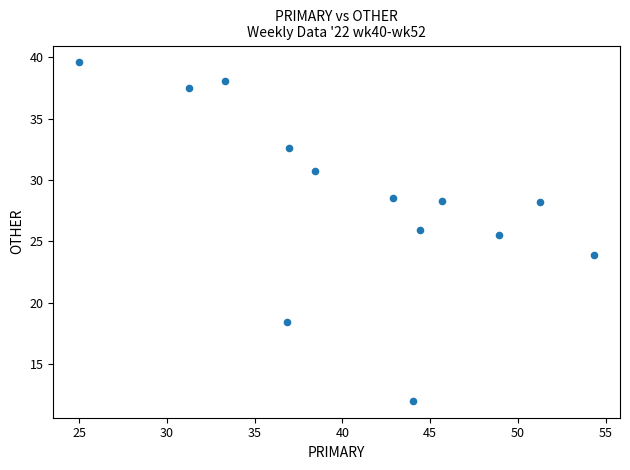

What Y value in the scatter plot is closest to 25?

25.5